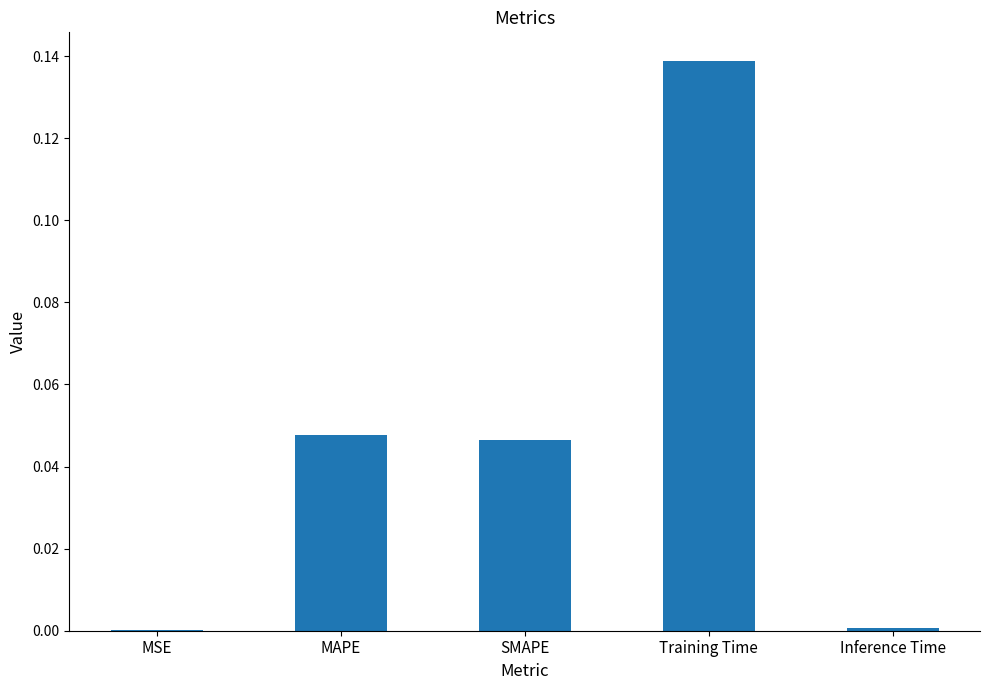

Between MSE and SMAPE, which is larger?

SMAPE